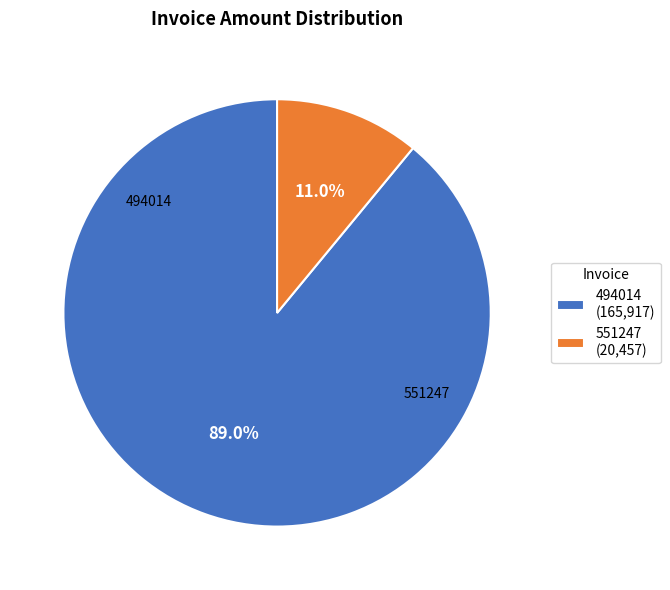

To the nearest percent, what is the average slice percentage?

50%